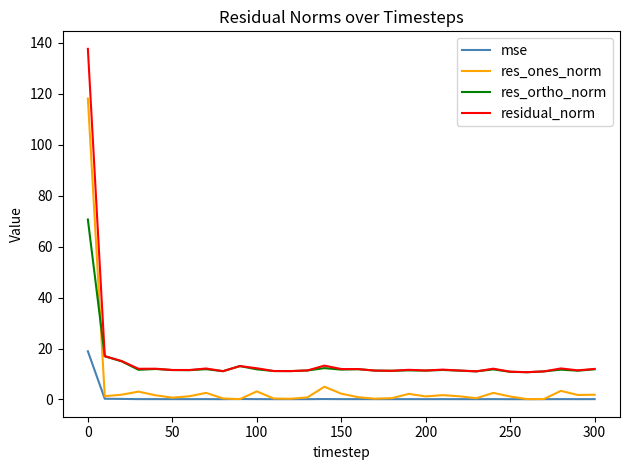

True or false: residual_norm and mse cross at least once.

False